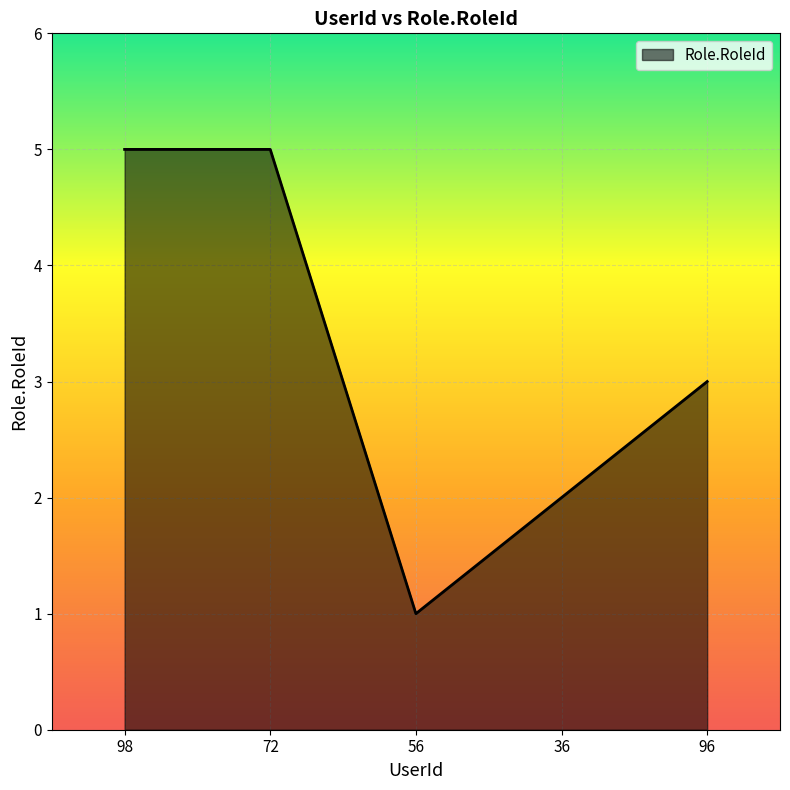

What is the sum of all values?

16